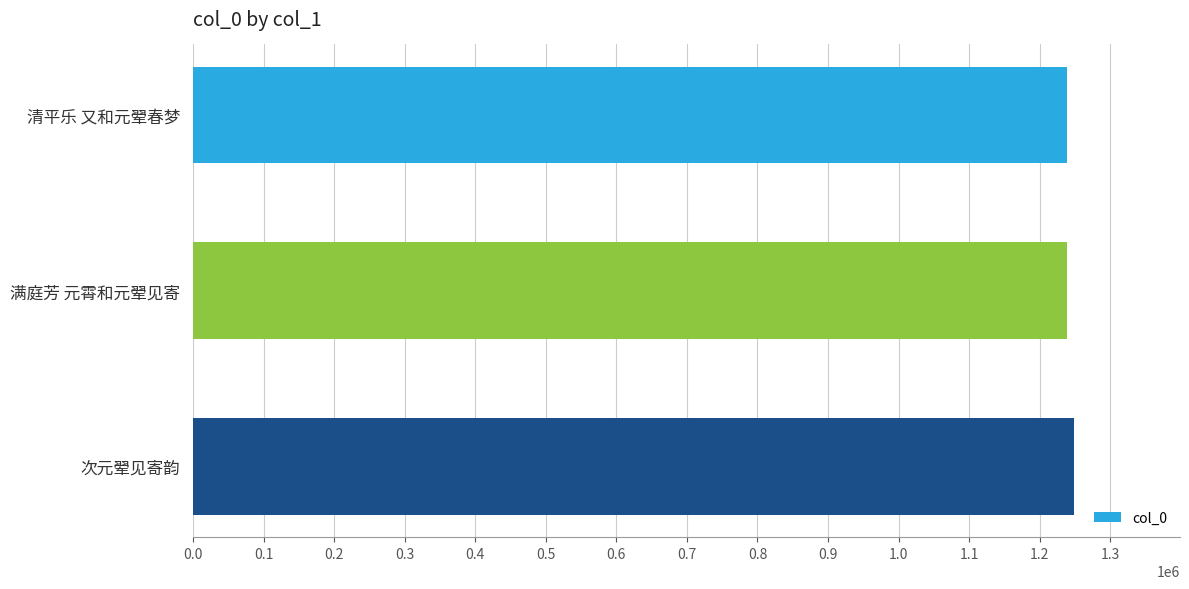

What is the sum of the values at 满庭芳 元霄和元翚见寄 and 次元翚见寄韵?

2487523